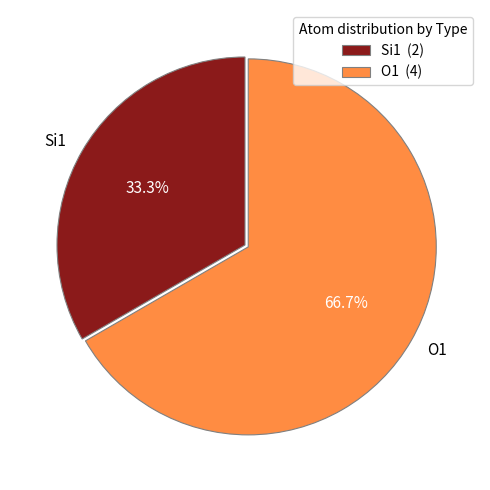

What percentage is NOT represented by Si1?

66.7%